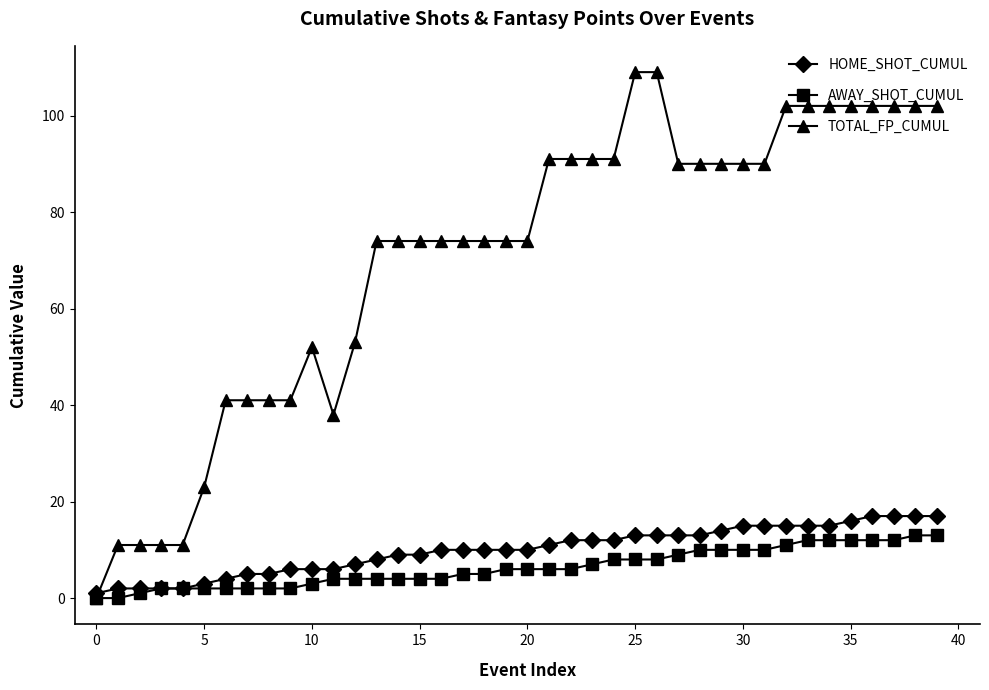

True or false: TOTAL_FP_CUMUL has more than 0 interior local peaks.

True